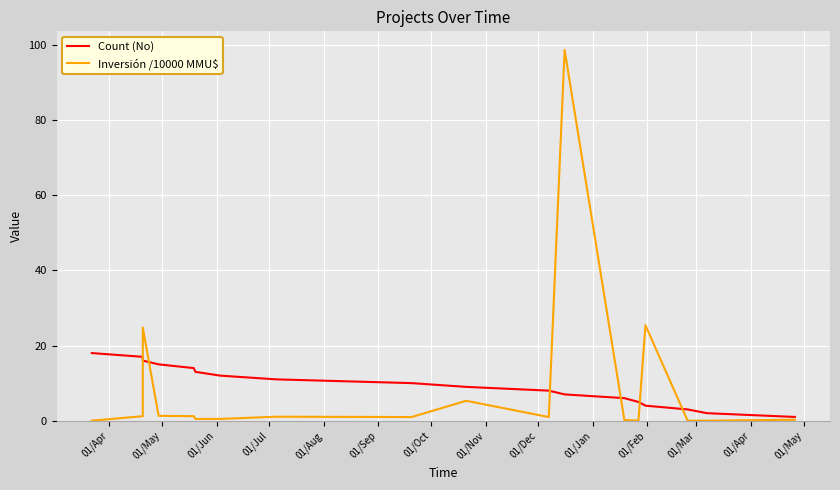

List the series in order of their peak value, highest first.

Inversión /10000 MMU$, Count (No)